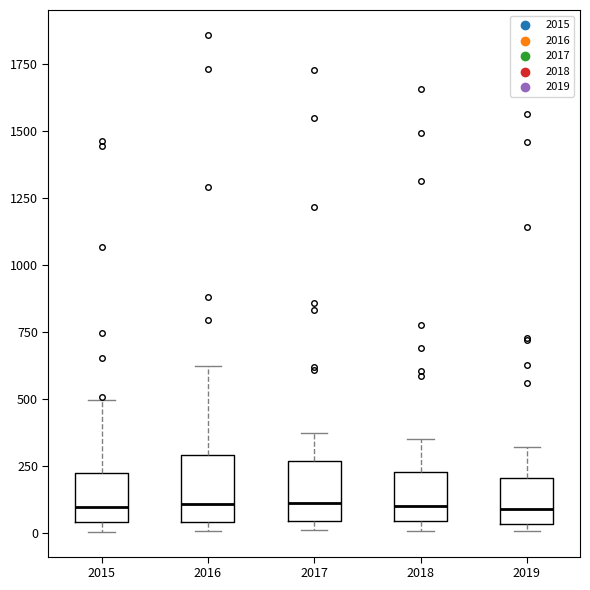

Where does the median line of the box at x = 2015 sit on the y-axis? The values are not printed on the chart, so give them approximately, as read against the axis.

100